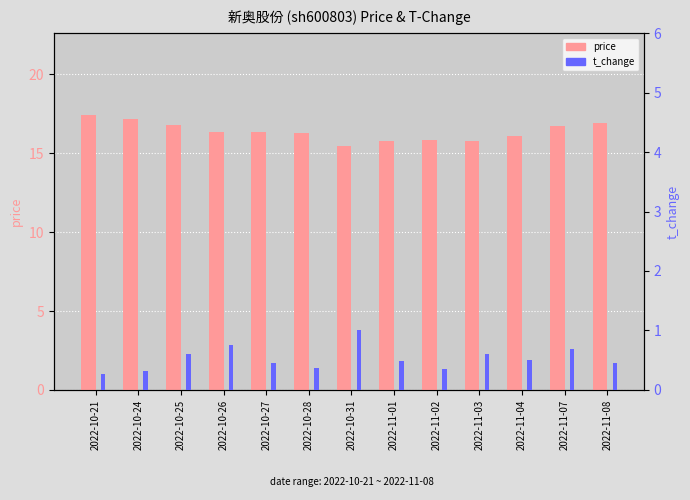

Count the number of categories in the chart.

13